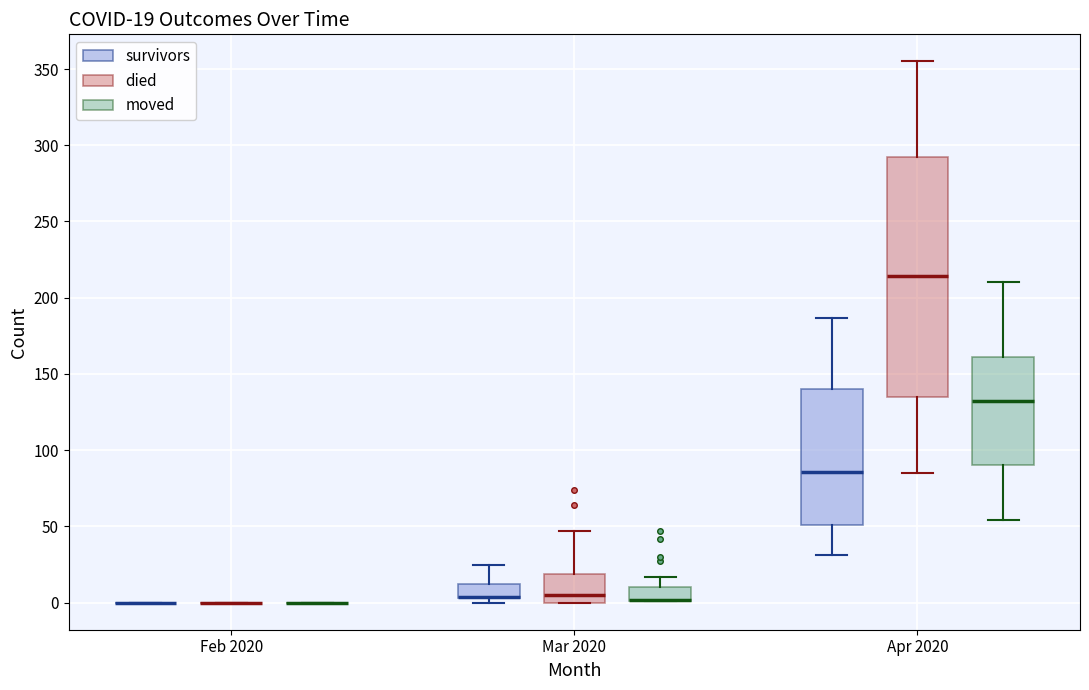

Which box is the tallest, from its lower edge to its upper edge?

Apr 2020 (died)